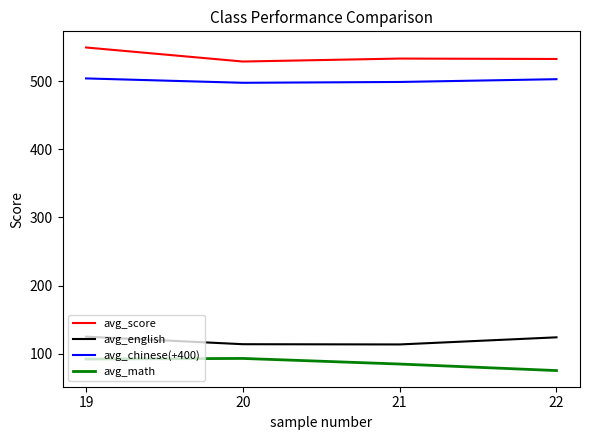

Where is avg_math nearest to the value 83?

21